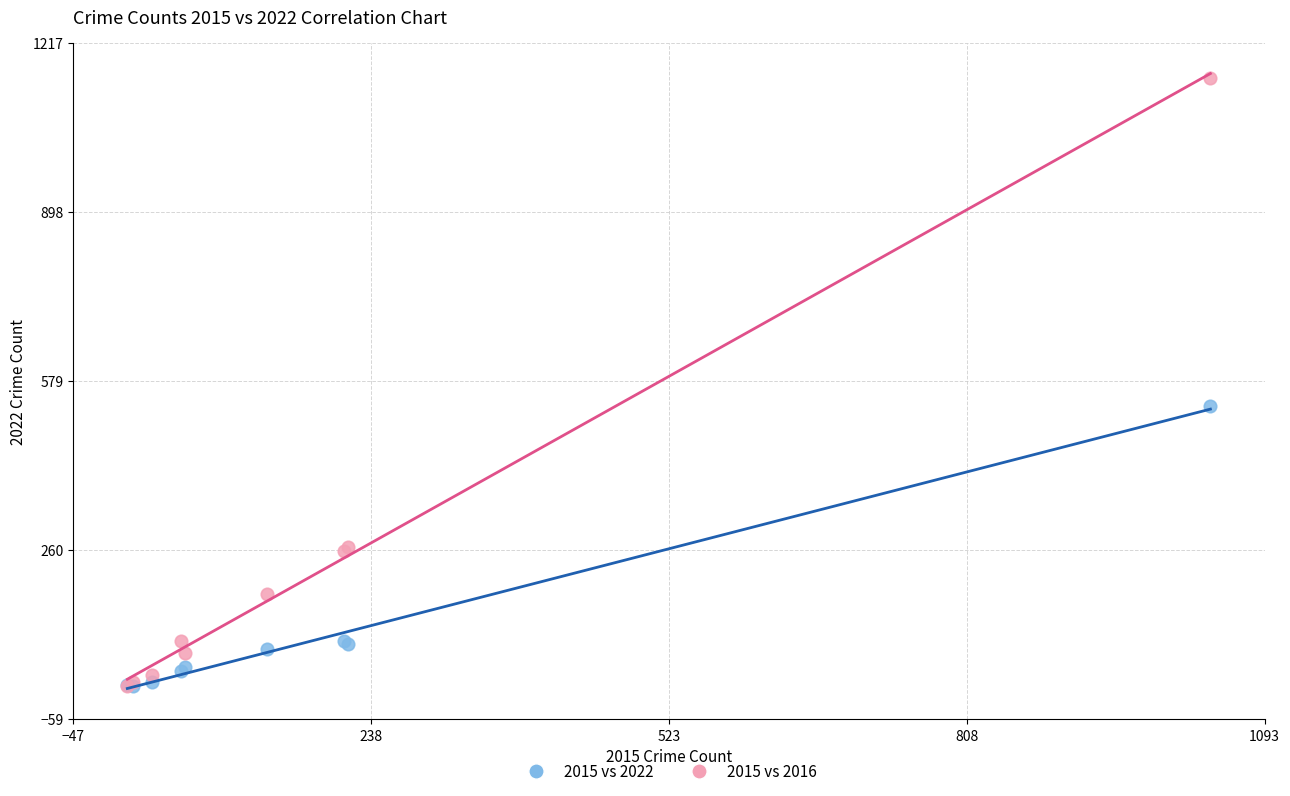

Which series reaches the maximum Y coordinate?

2015 vs 2016